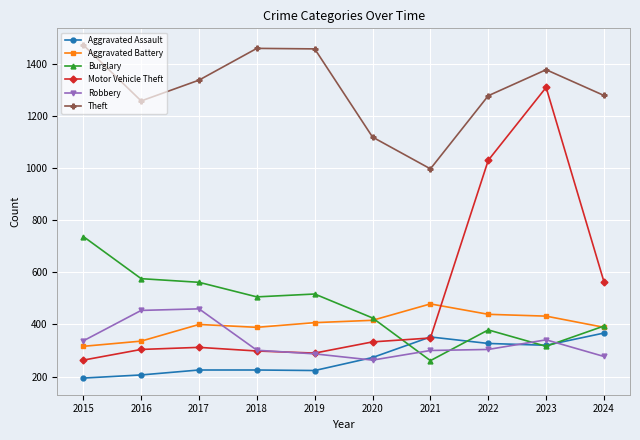

Count the number of categories in the chart.

10